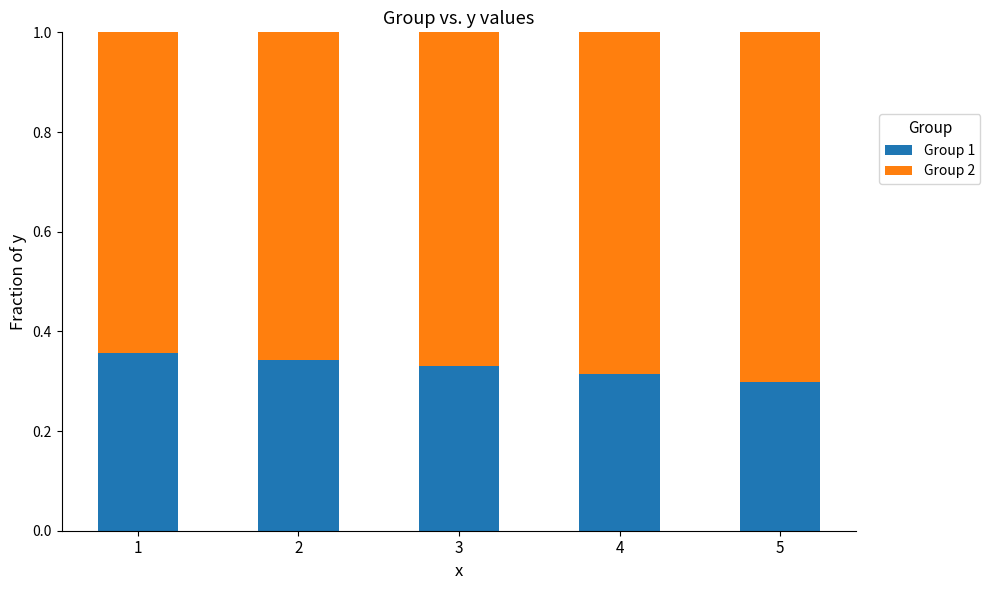

The value of Group 1 at 4 is 0.2. True or false?

False